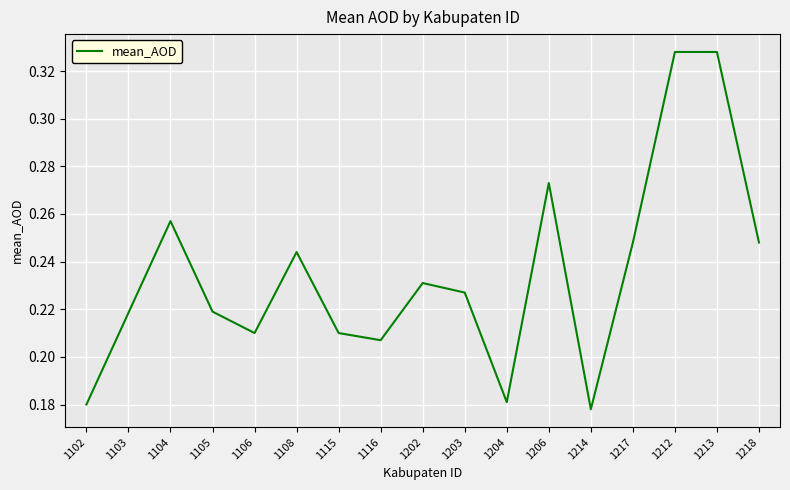

What is the change in value from 1102 to 1212?

+0.1